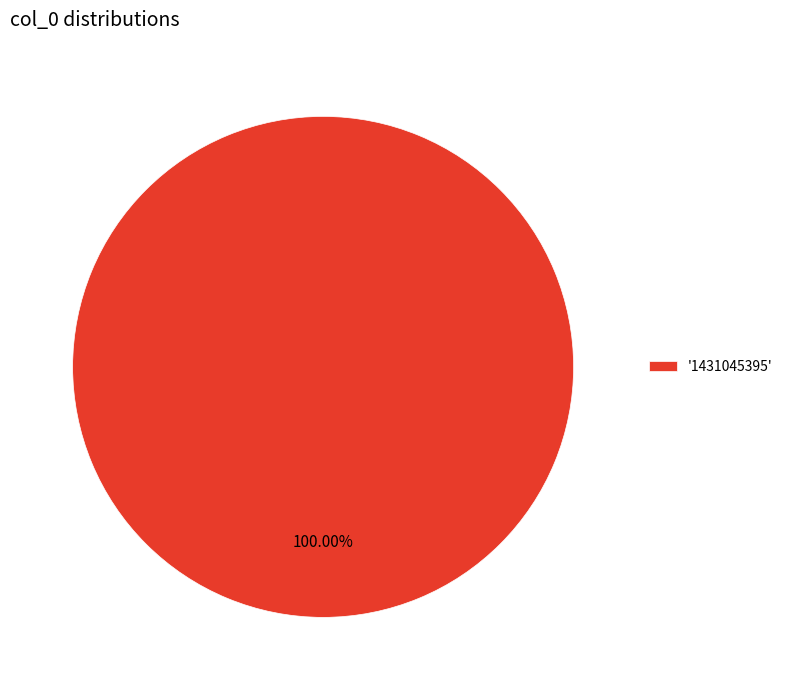

Rank the categories by value from highest to lowest.

'1431045395'